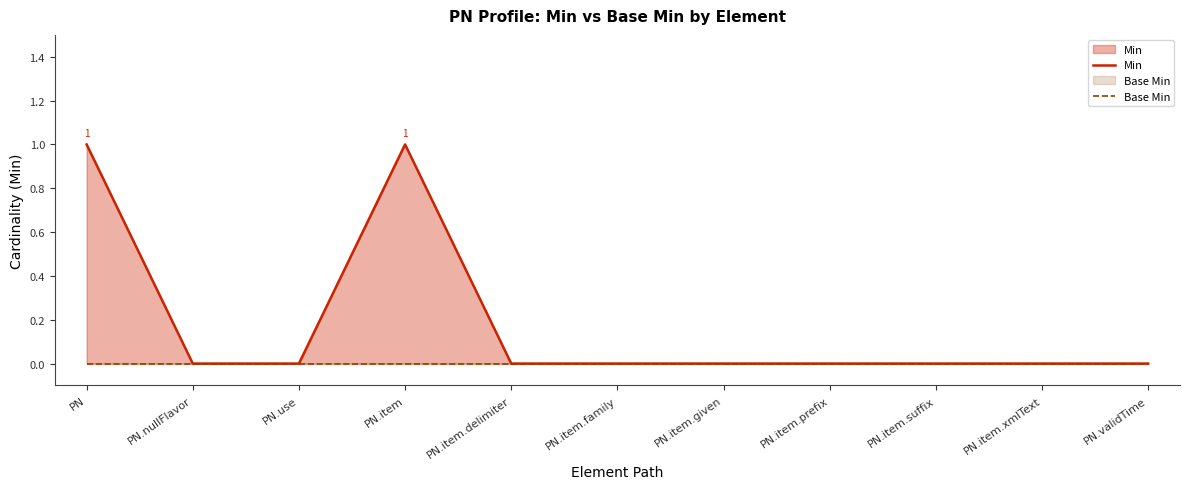

Is the value of Base Min at PN.item.xmlText greater than the value of Min at PN.use?

No